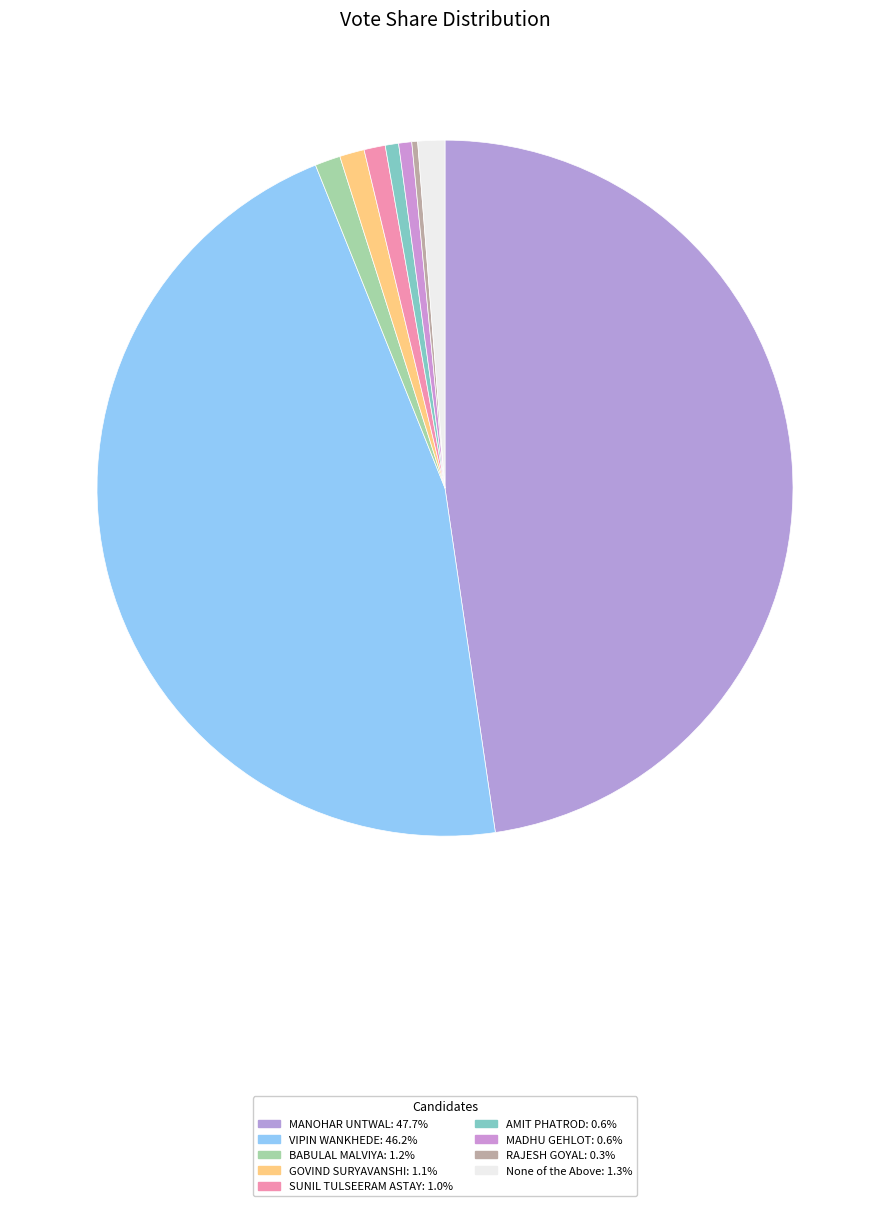

Combined, do SUNIL TULSEERAM ASTAY and MANOHAR UNTWAL account for over 50%?

No